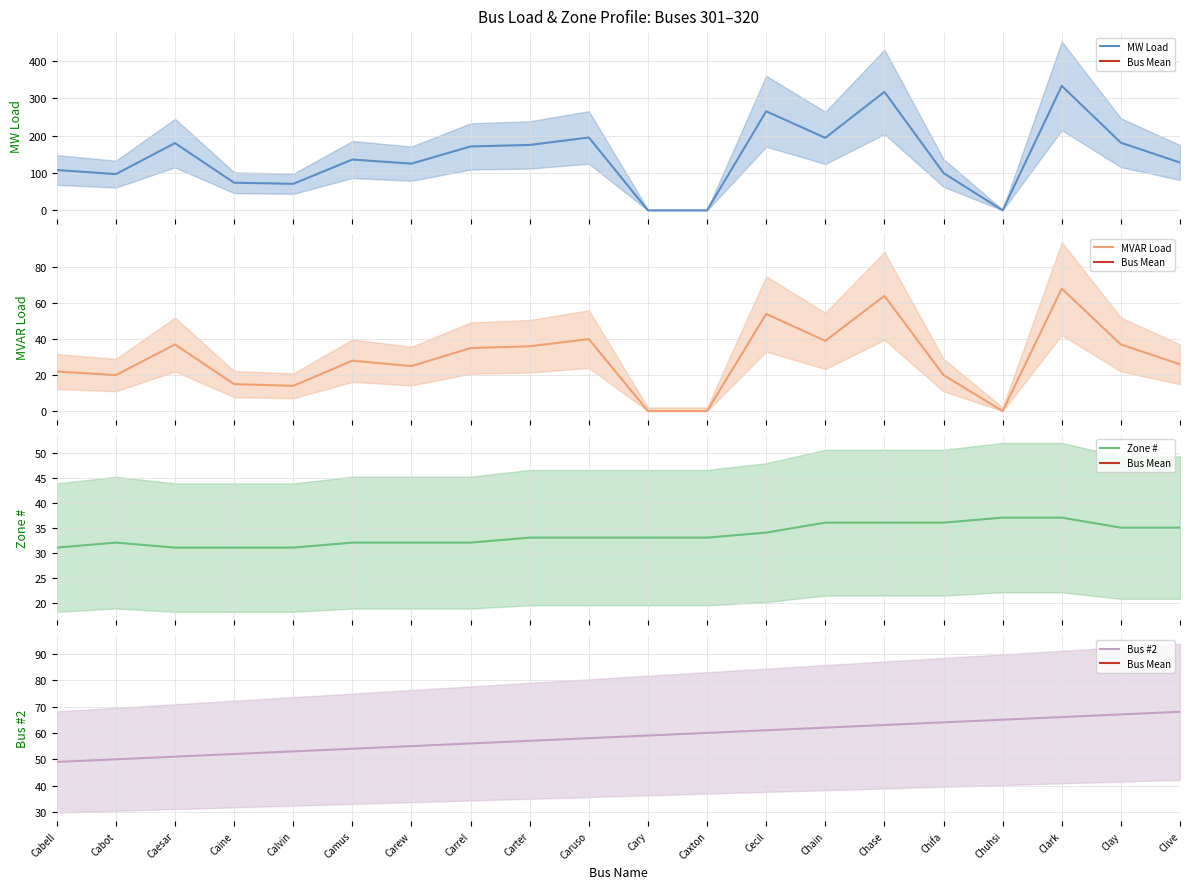

Which category has the lowest value across all series?

Cary